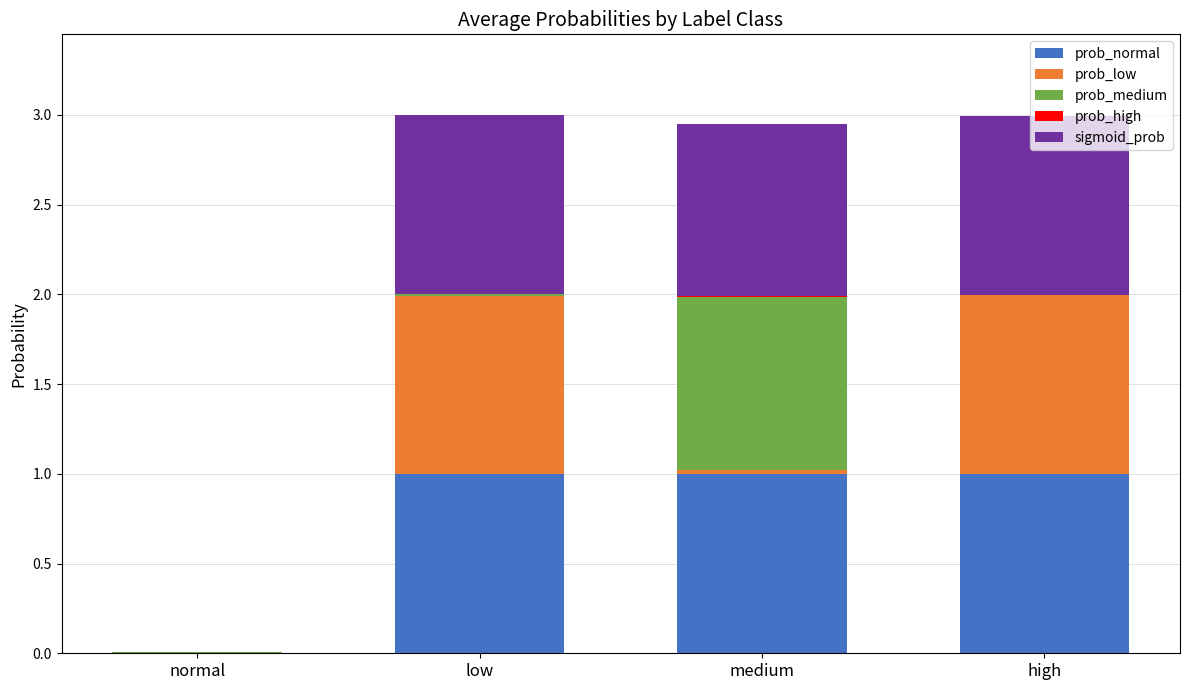

Is it true that prob_normal equals 1.0 at high?

True